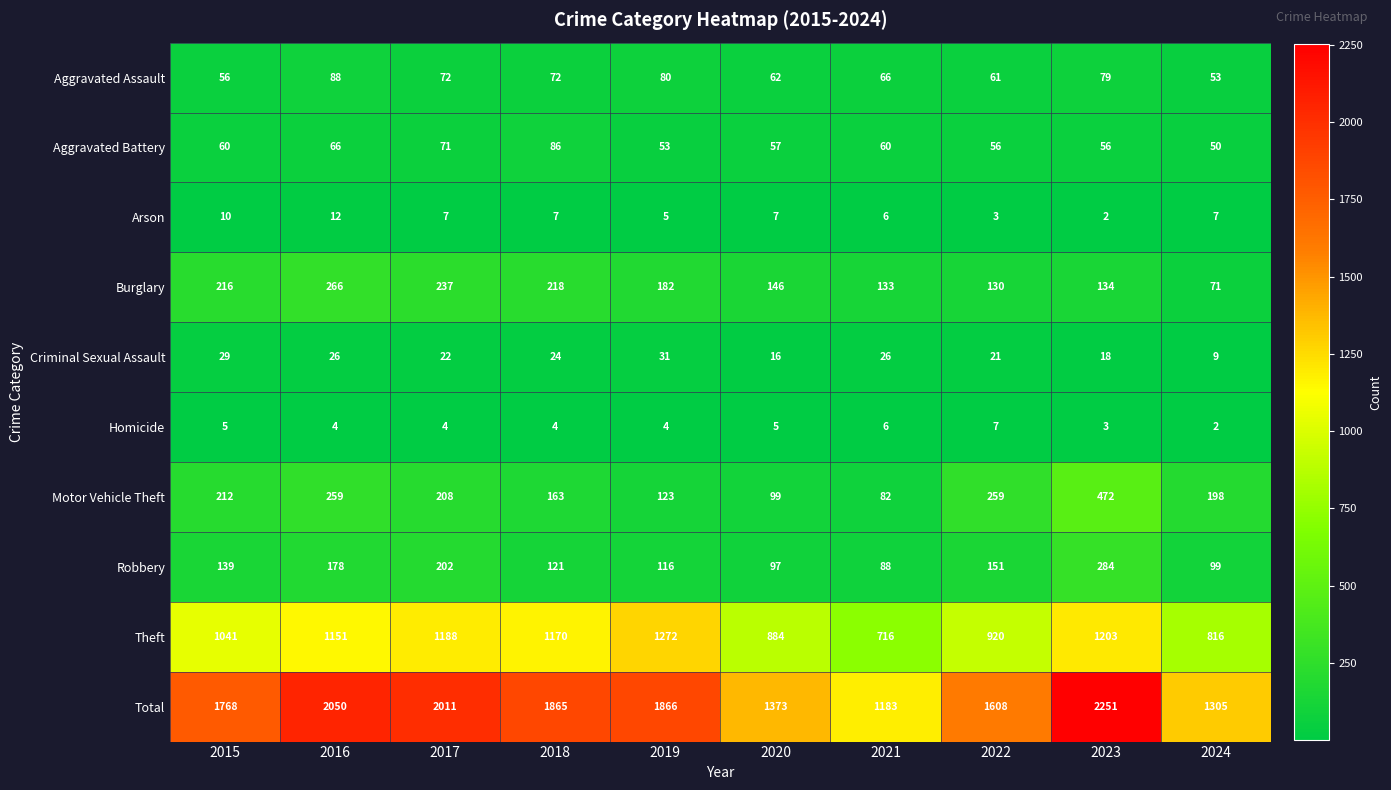

Which series has the widest spread of values?

Total